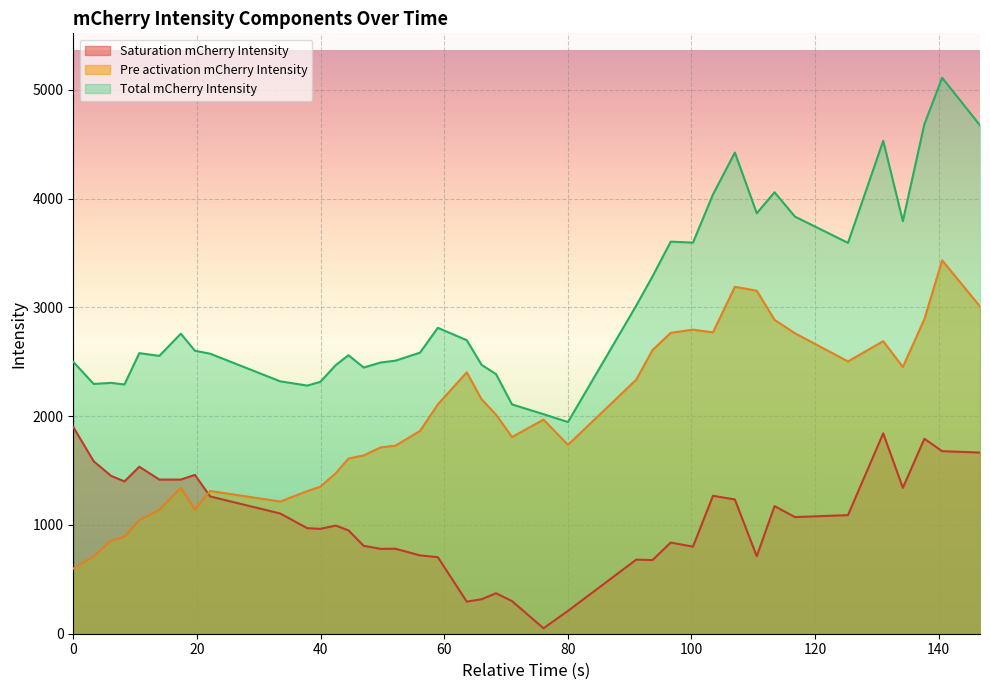

Which series has the largest total across all categories?

Total mCherry Intensity